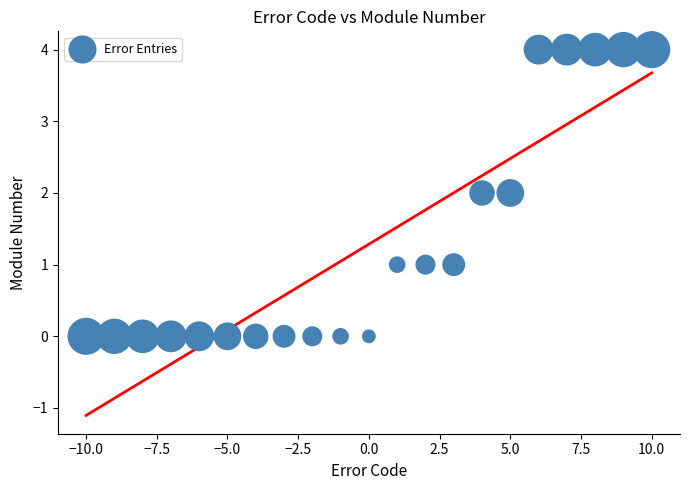

What is the range of Y values (max minus min)?

4